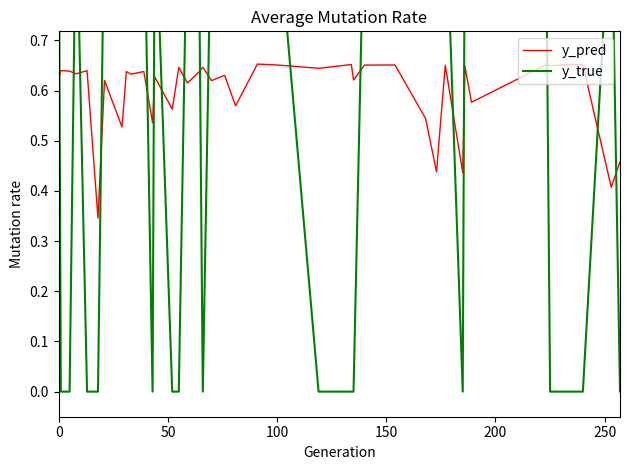

What is the highest value of the y_true series?

1.0